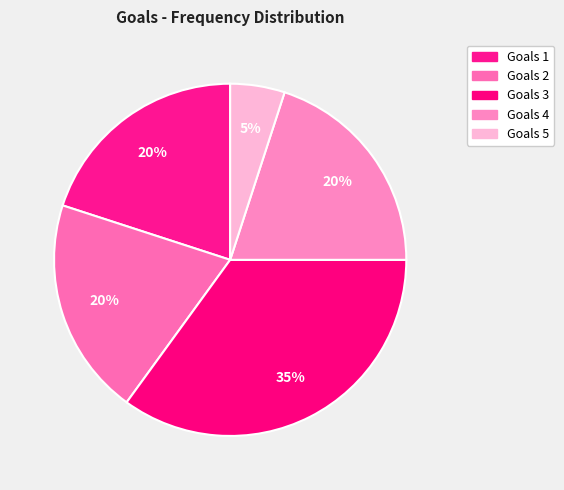

Which slice is the smallest?

Goals 5